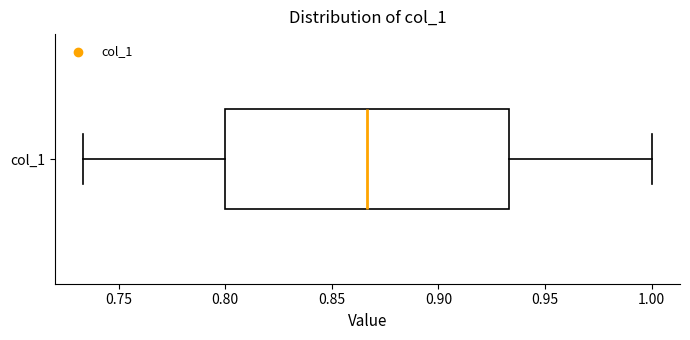

Transcribe this box plot: give where the median line is, the range the box spans, and where the two whiskers end, as read against the x-axis. The values are not printed on the chart, so give them approximately, as read against the axis.

median 0.865, box 0.800 to 0.935, whiskers 0.735 to 1.000